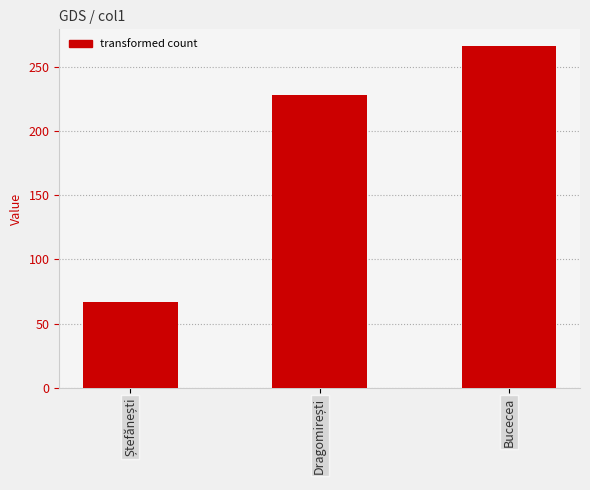

What is the difference between the maximum and minimum values?

199